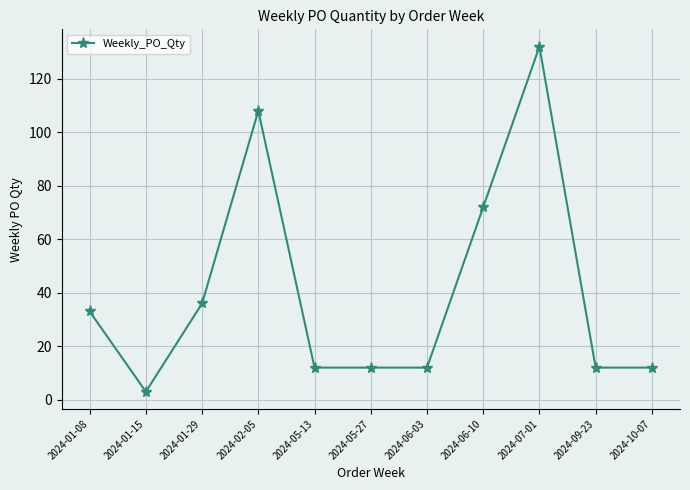

What is the value of the 9th point from the left?

132